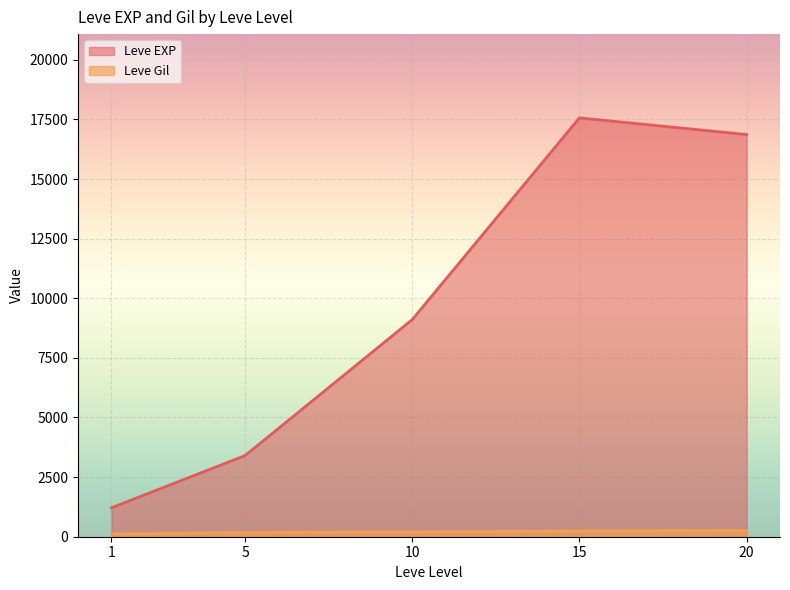

True or false: Leve Gil and Leve EXP cross at least once.

False